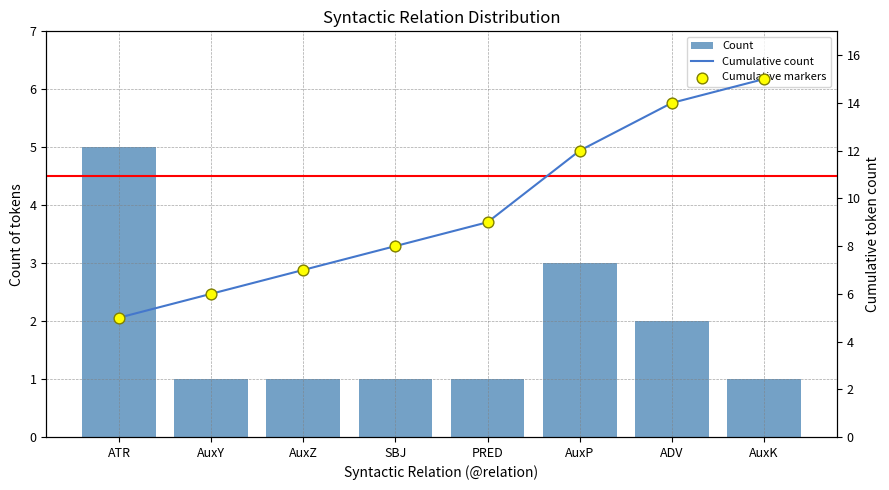

At which category is the sum across all series the highest?

AuxK